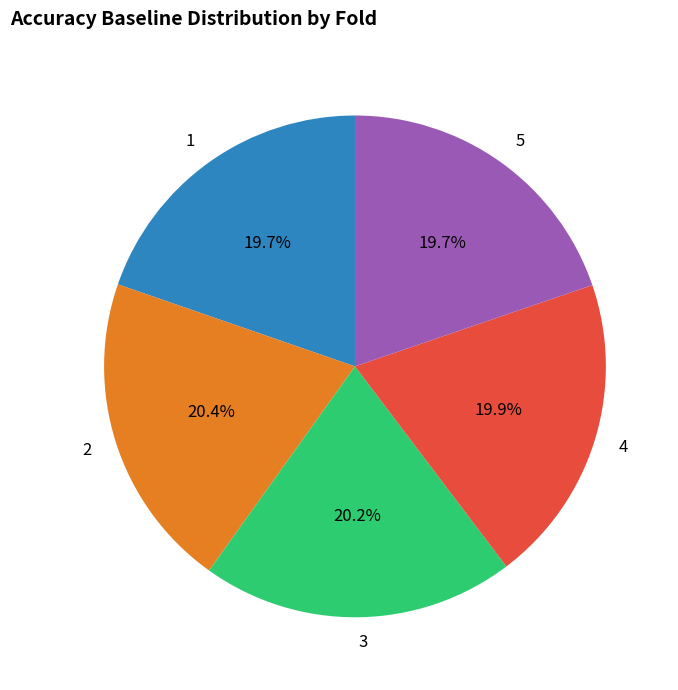

To the nearest percent, what is the combined percentage of 3 and 1?

40%